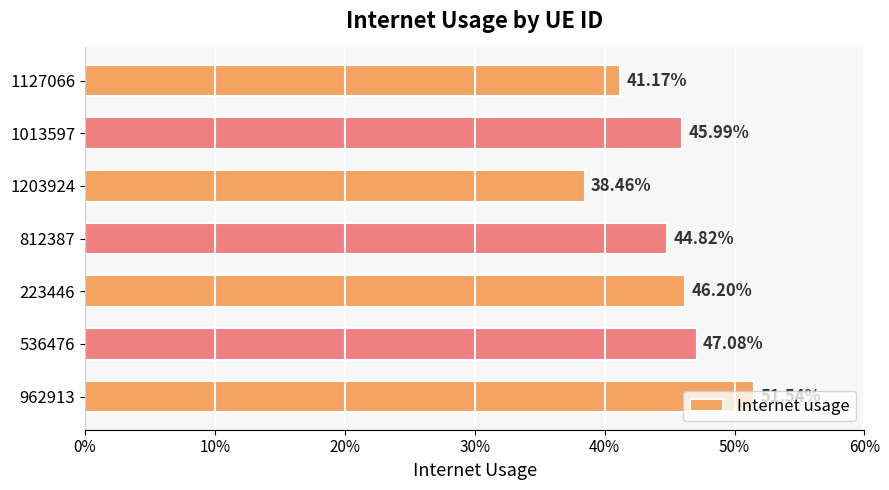

Are the bars horizontal?

Yes